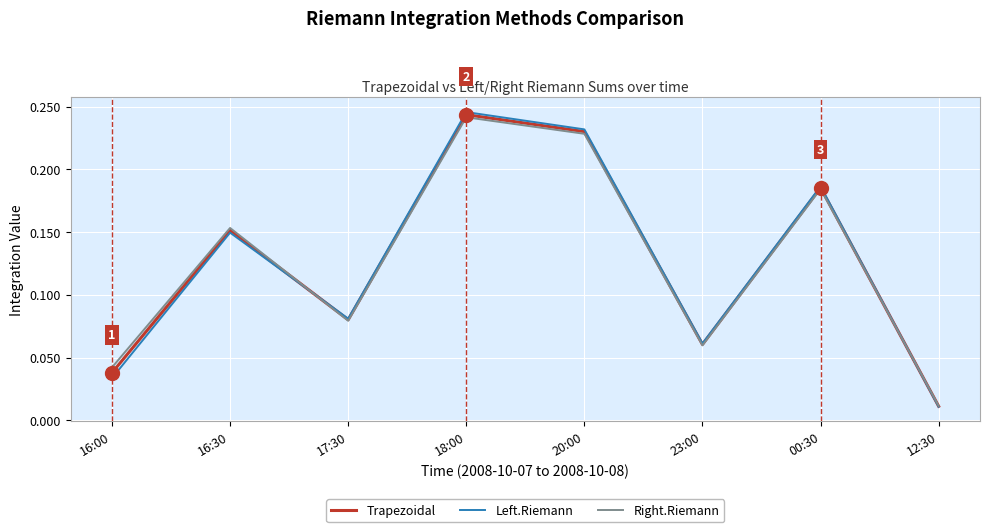

In Left.Riemann, how many points are lower than both neighbors (excluding endpoints)?

2